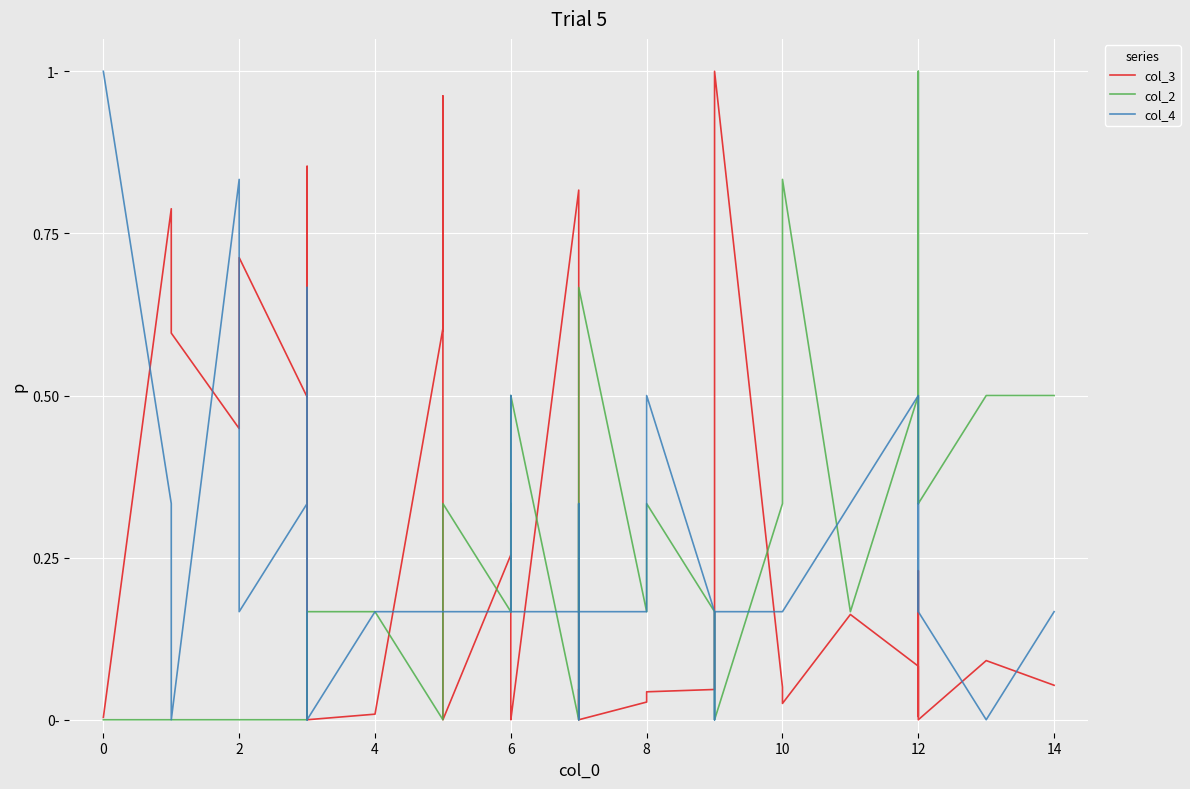

What are all the series names shown in the legend?

col_3, col_2, col_4